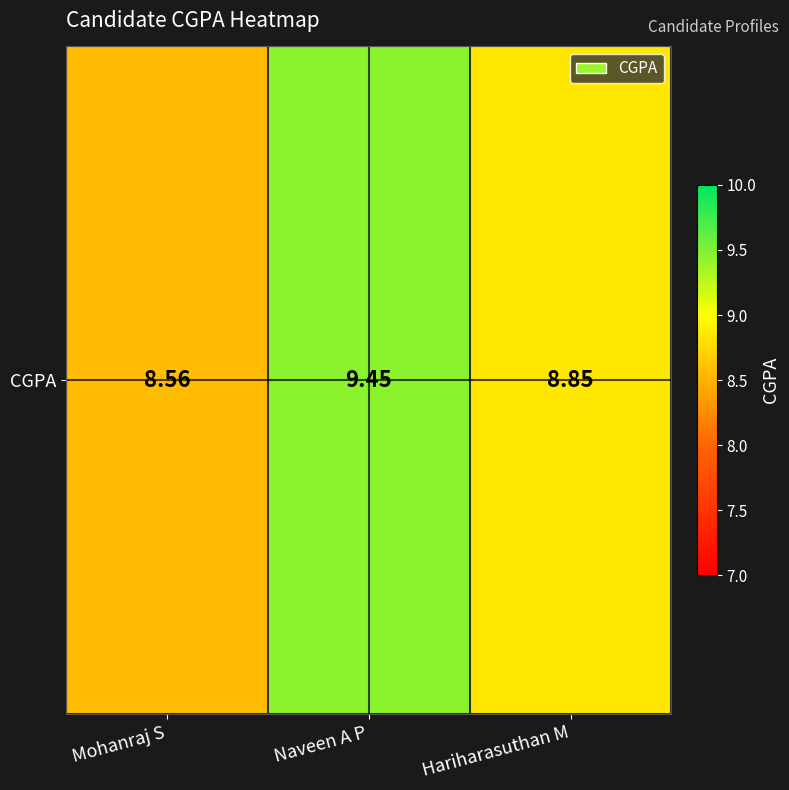

Reading left to right, what are all the values shown in this chart?

8.6	9.4	8.8